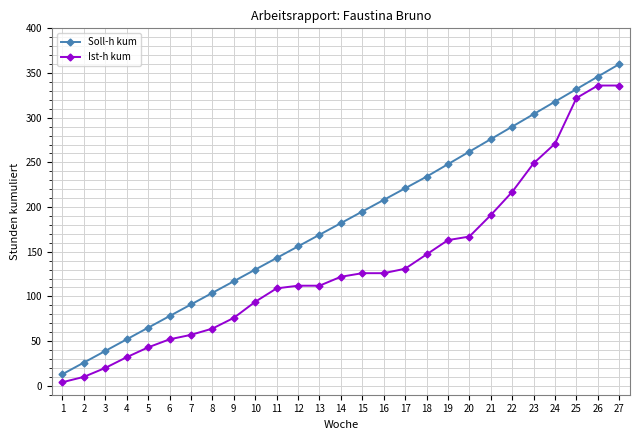

What is the value of the Ist-h kum point at the 14th from the left?

122